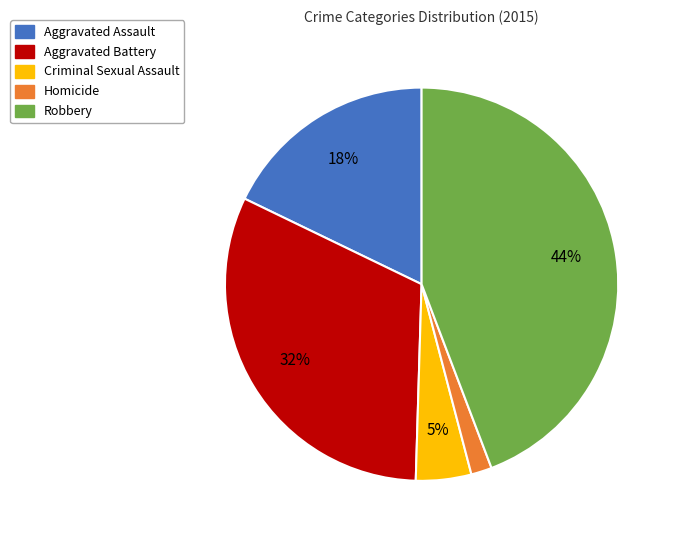

Does Aggravated Assault represent more than half of the total?

No